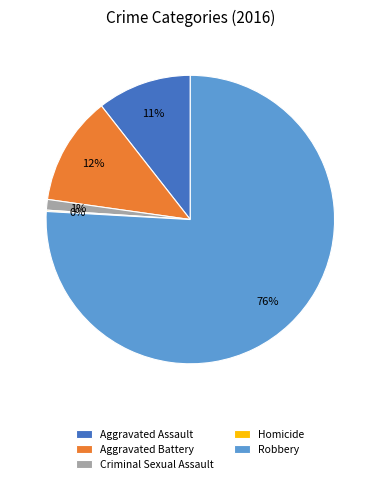

What is the largest slice in the pie chart?

Robbery